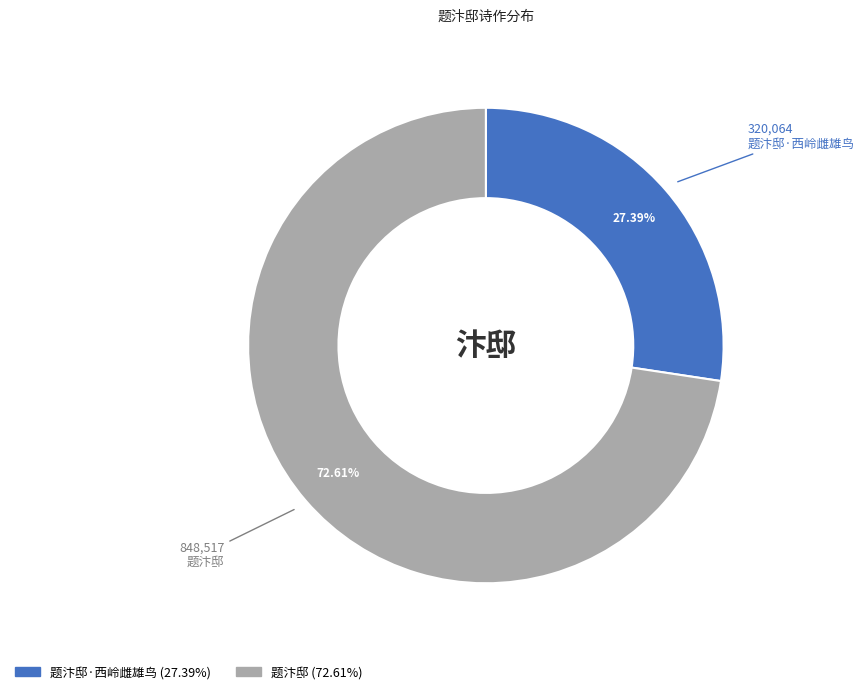

Is there any slice that represents more than half of the pie?

Yes